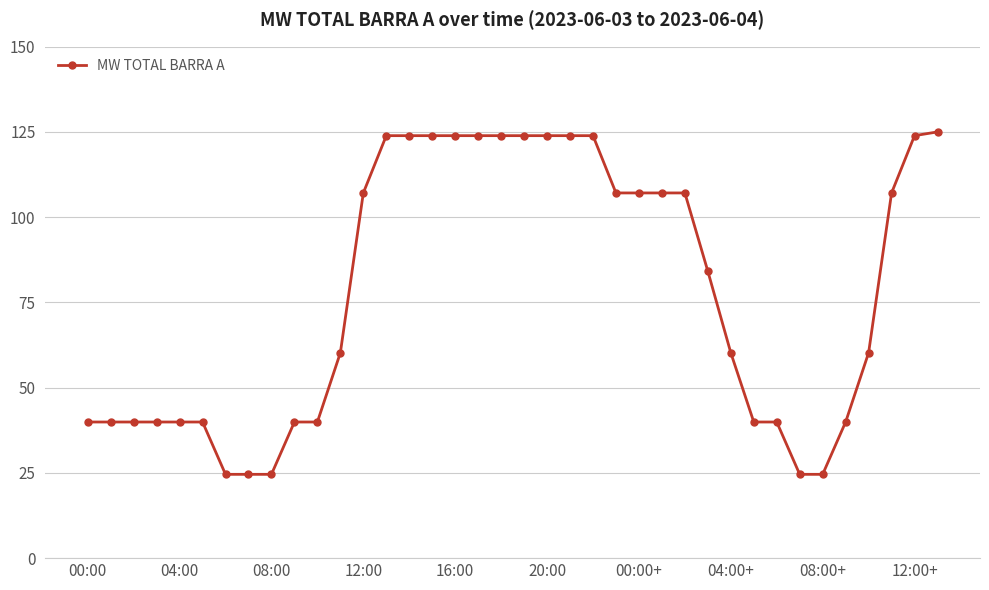

What is the minimum value shown in the chart?

24.6